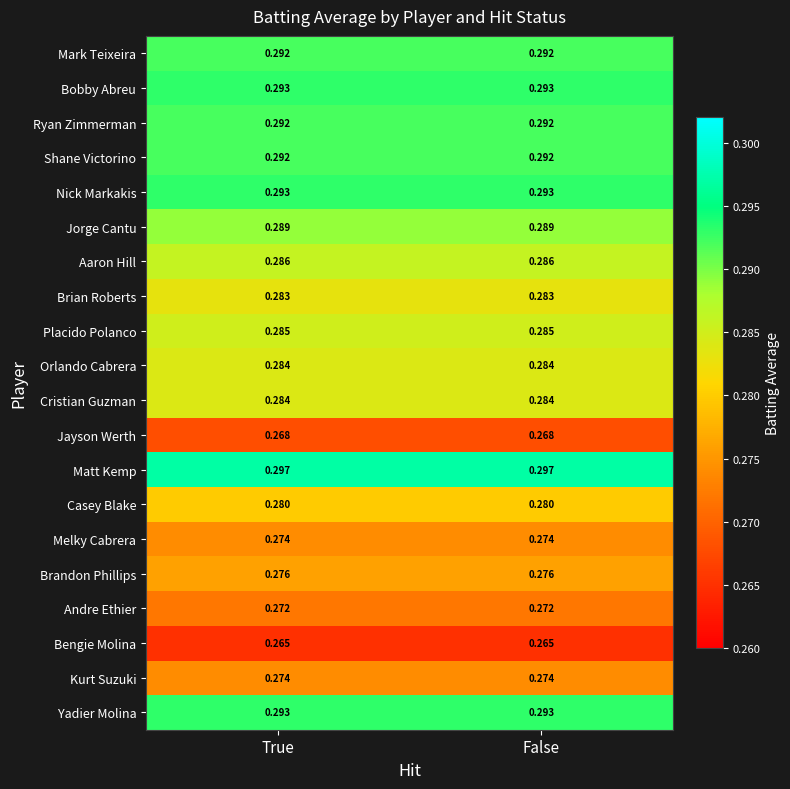

Which series has the largest total across all categories?

Matt Kemp